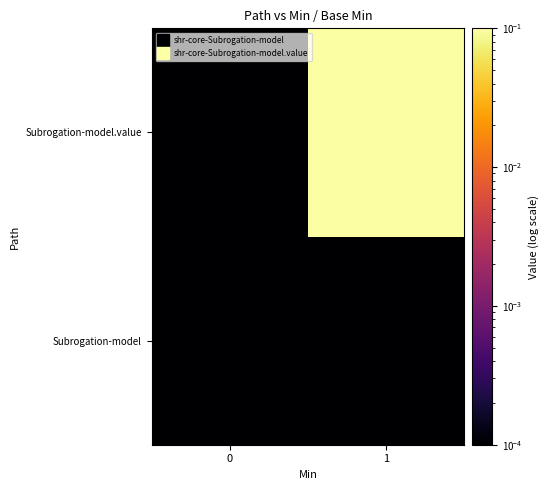

Reading left to right, what are all the values shown in this chart?

Subrogation-model: 0=0.0	1=0.0
Subrogation-model.value: 0=0.0	1=1.0